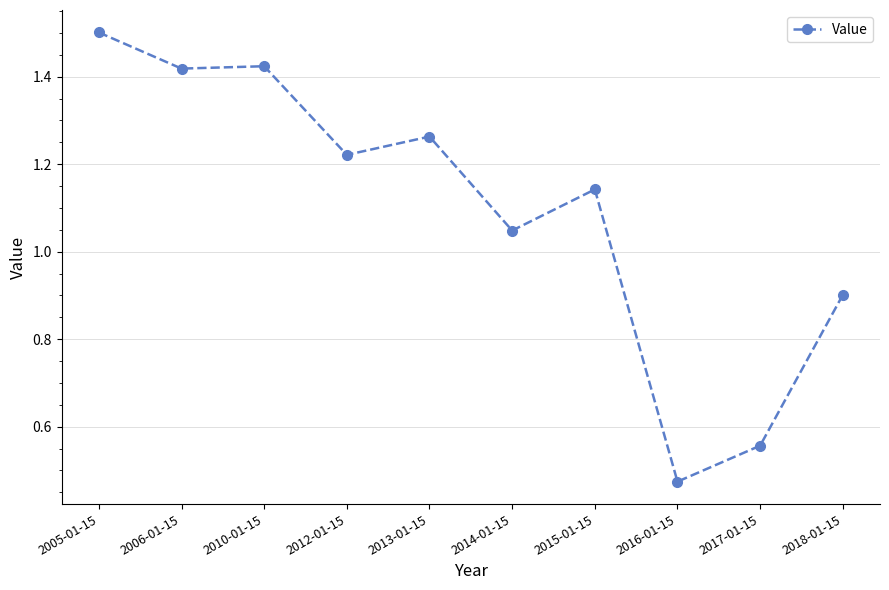

Where is the data nearest to the value 0?

2016-01-15